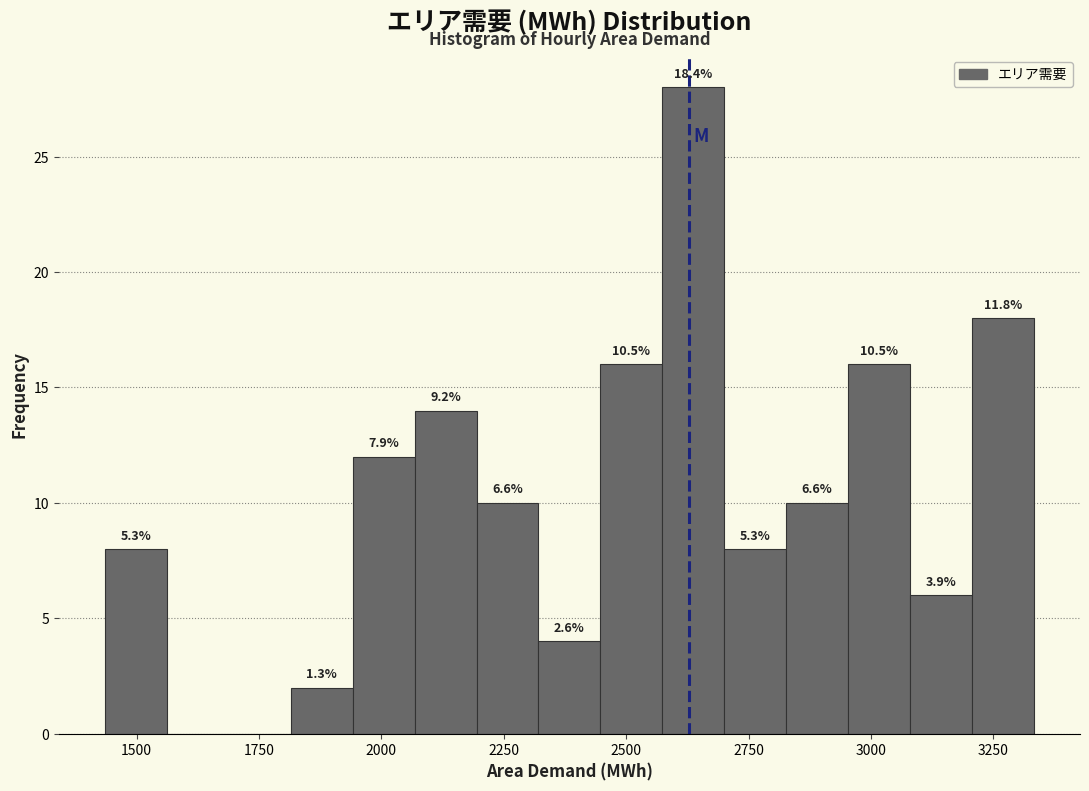

Around what value on the x-axis is the tallest bar? Give the approximate position of its centre, as read against the axis.

2650